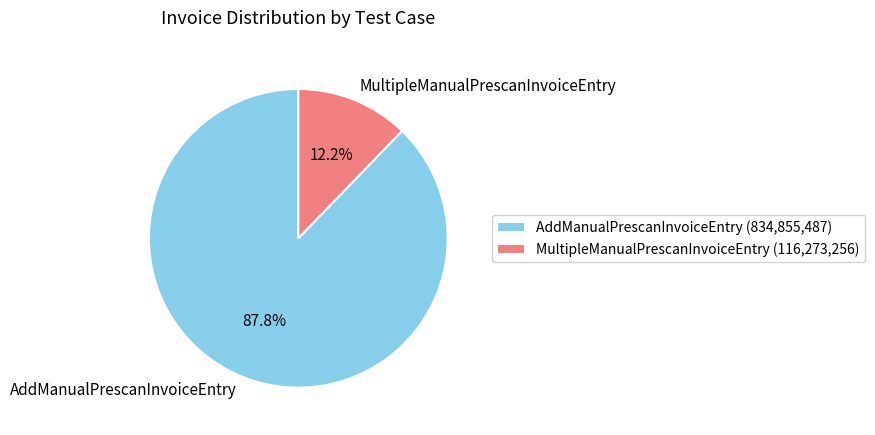

To the nearest percent, what portion does AddManualPrescanInvoiceEntry represent?

88%